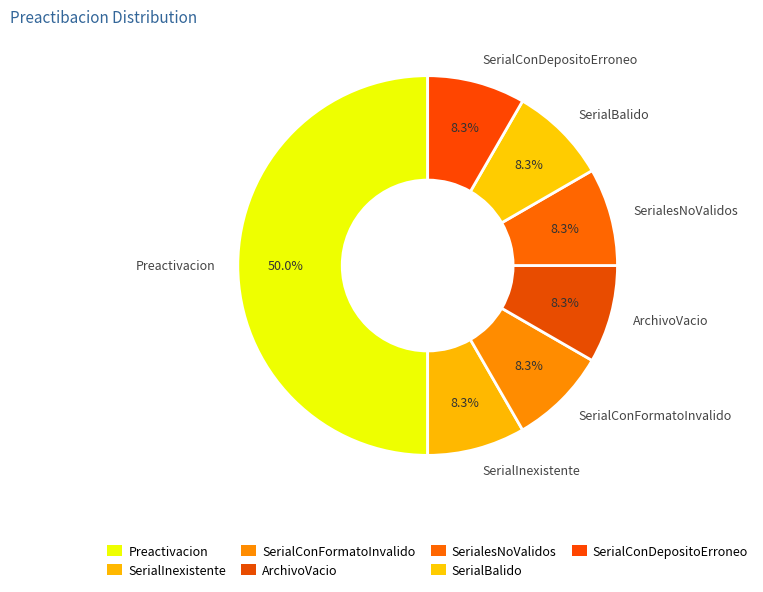

What percentage is the SerialConDepositoErroneo slice, to the nearest percent?

8%